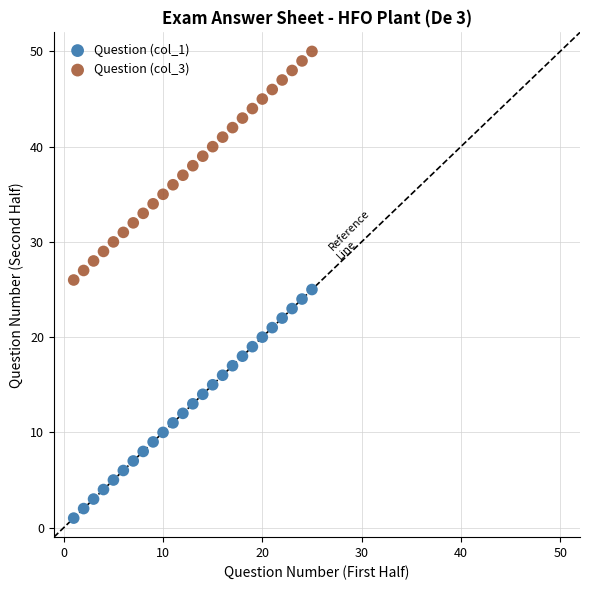

What is the X range (max minus min) for the scatter plot?

24